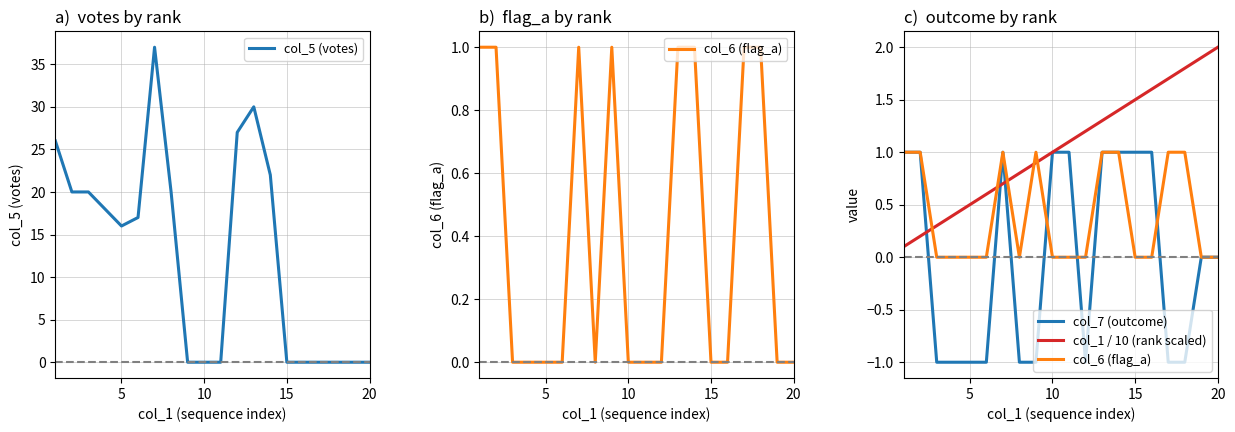

Is it true that col_6 (flag_a) equals 0.0 at 10?

True